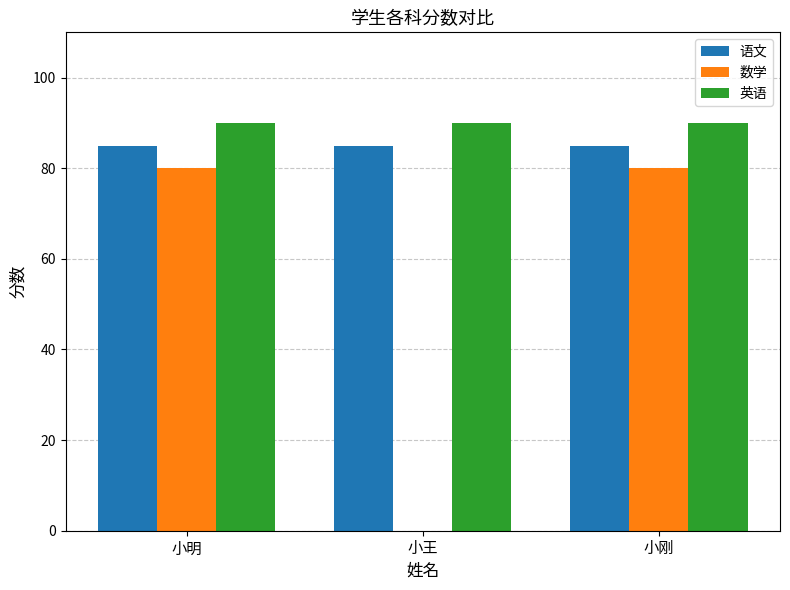

How many 数学 values are between 0 and 80?

3